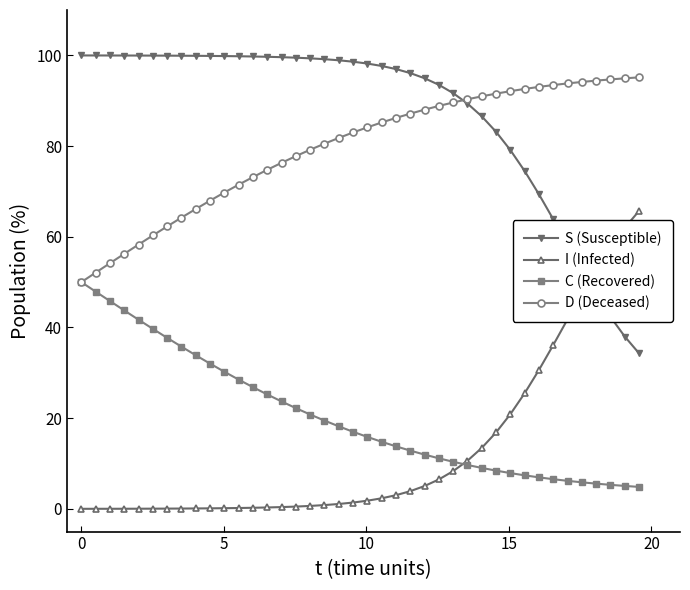

What is the maximum value shown in the chart?

100.0